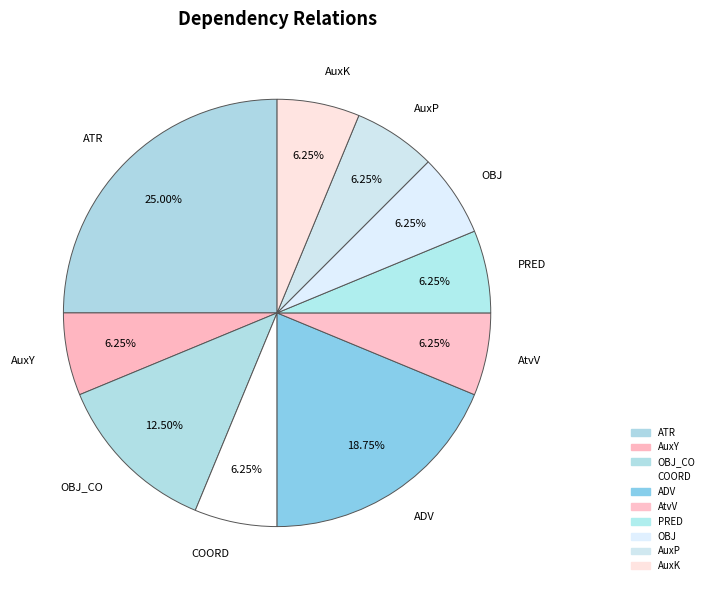

How many slices are in this pie chart?

10